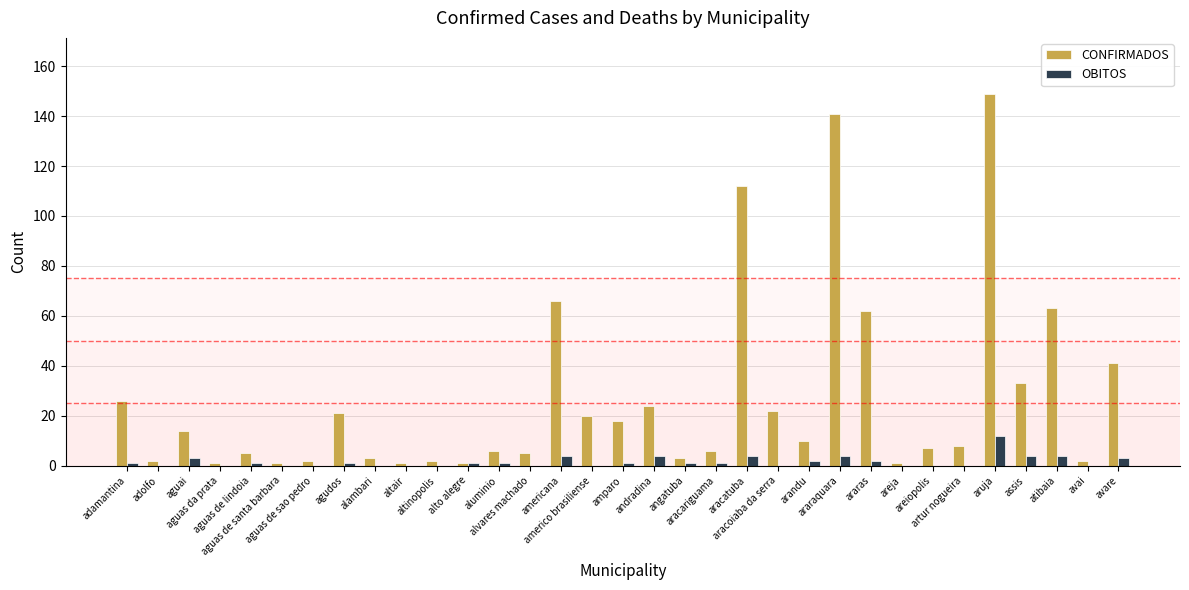

What is the sum of all CONFIRMADOS values?

878